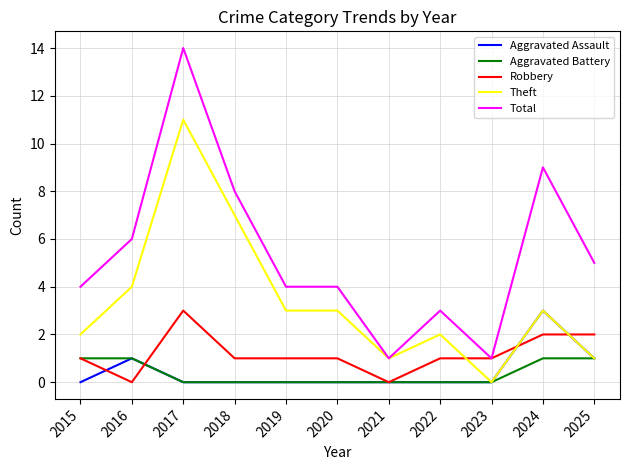

At which category is the sum across all series the highest?

2017